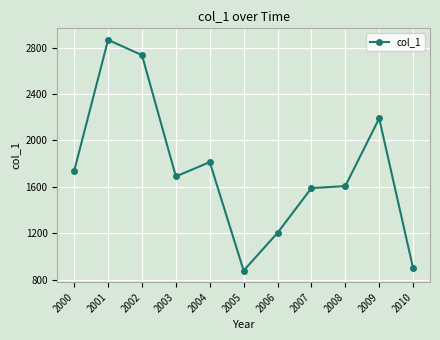

Rank the categories by value from lowest to highest.

2005, 2010, 2006, 2007, 2008, 2003, 2000, 2004, 2009, 2002, 2001